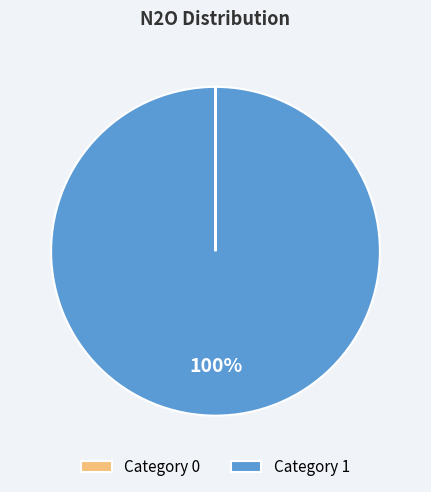

Which slice is the largest?

Category 1